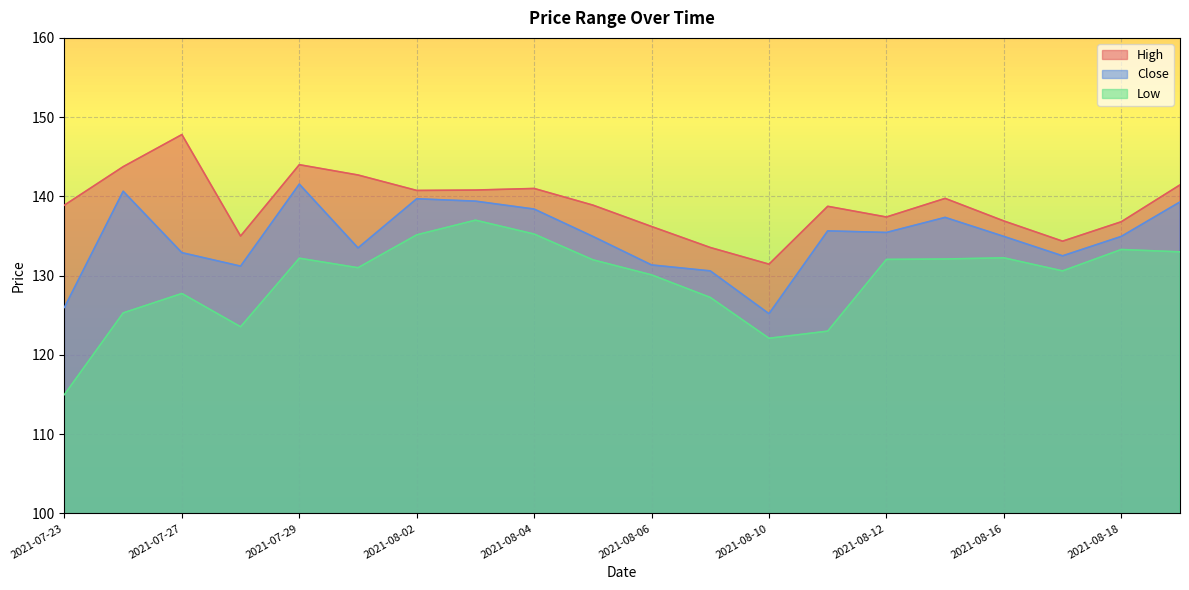

Which series changed the most between 2021-07-26 and 2021-08-02?

Low